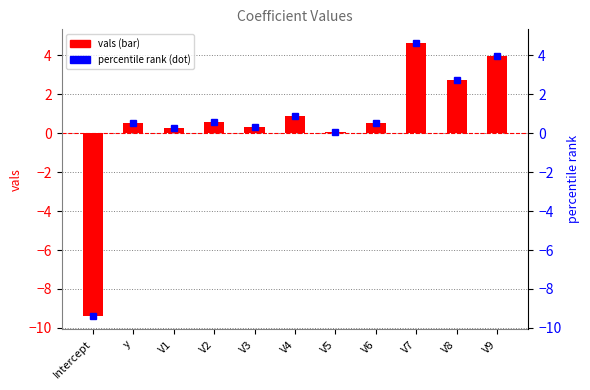

How many data points does each series have?

11